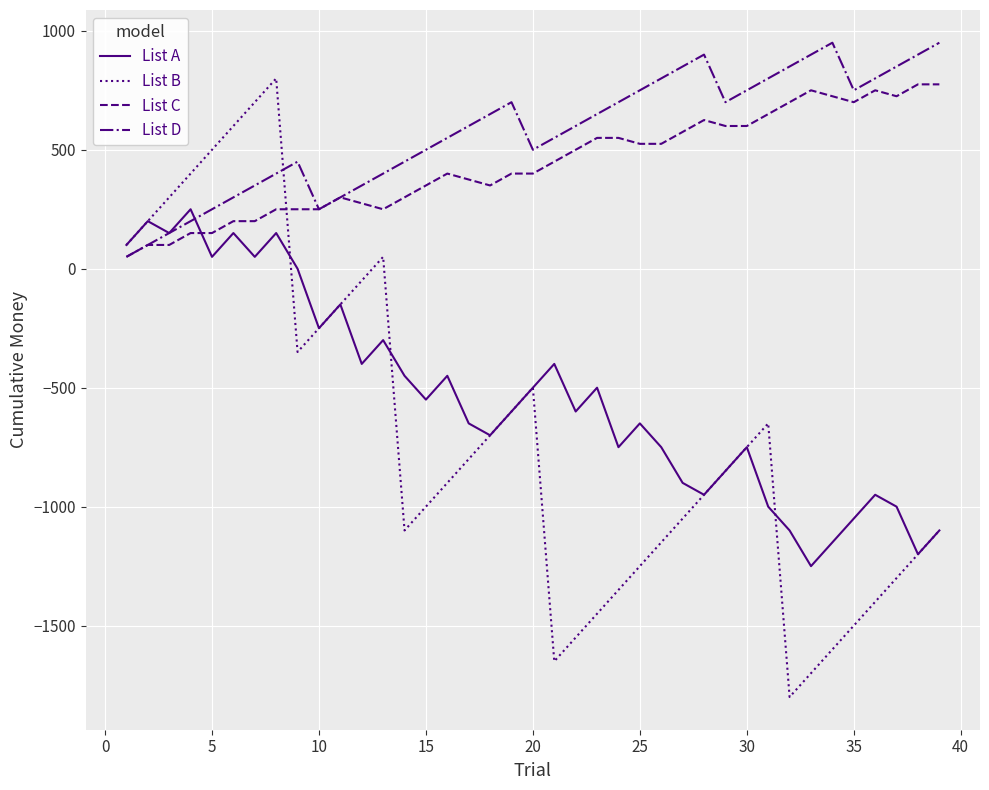

Which series has the largest total across all categories?

List D